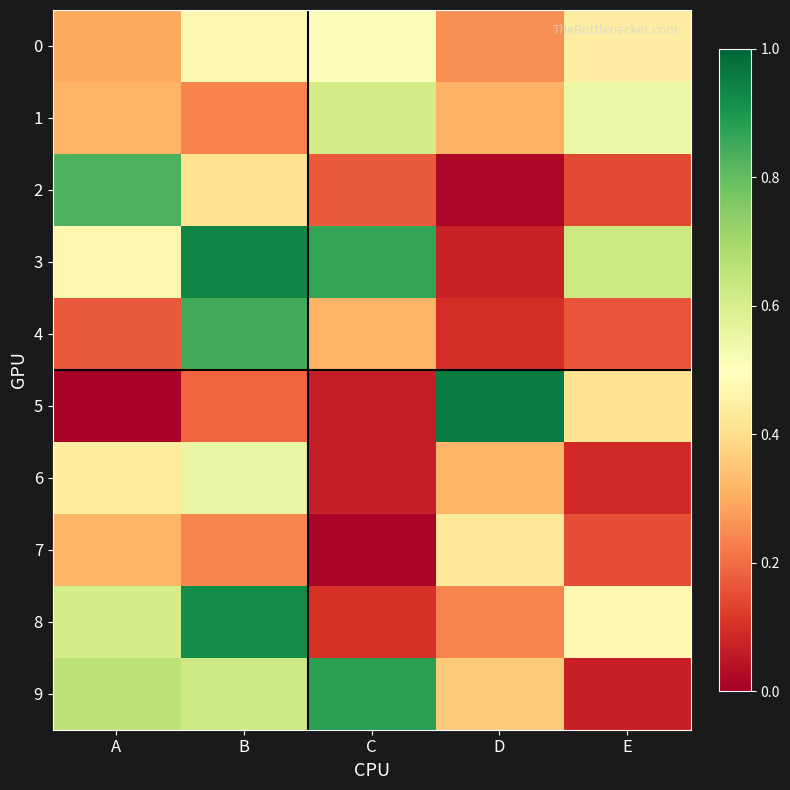

At which category is the sum across all series the highest?

B